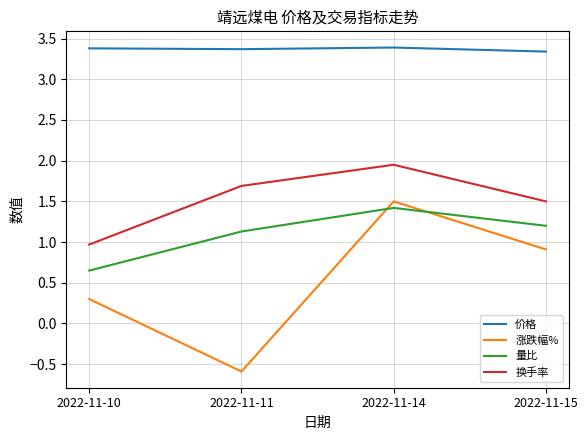

The value of 价格 at 2022-11-11 is 3.4. True or false?

True